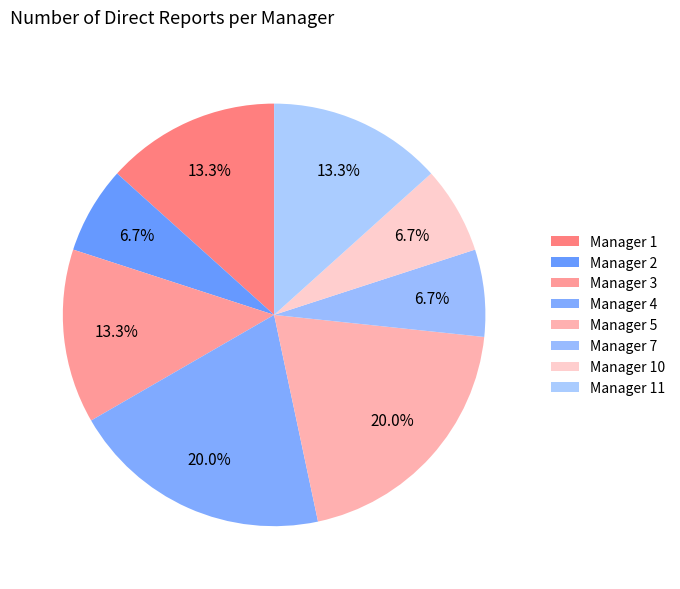

How many slices are in this pie chart?

8